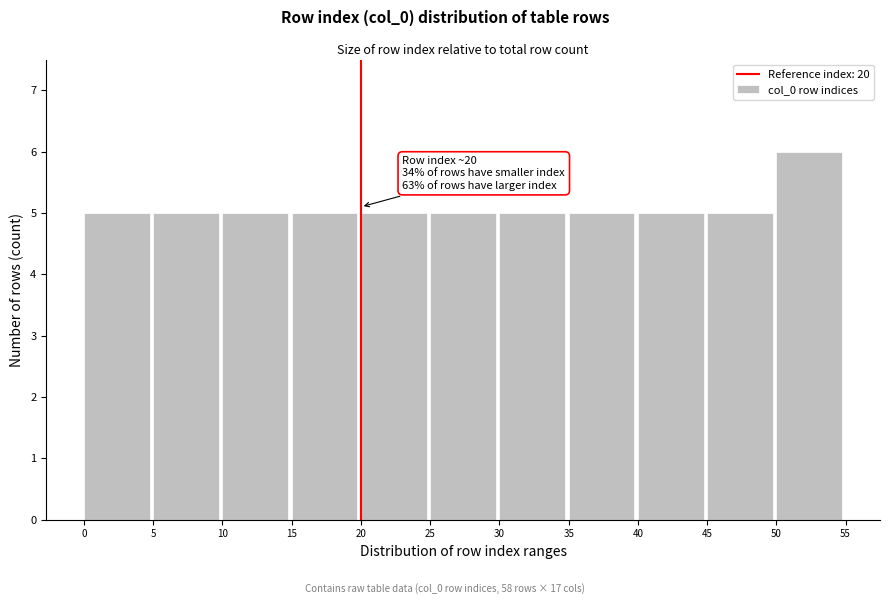

Which range on the x-axis has the tallest bar?

50 to 55